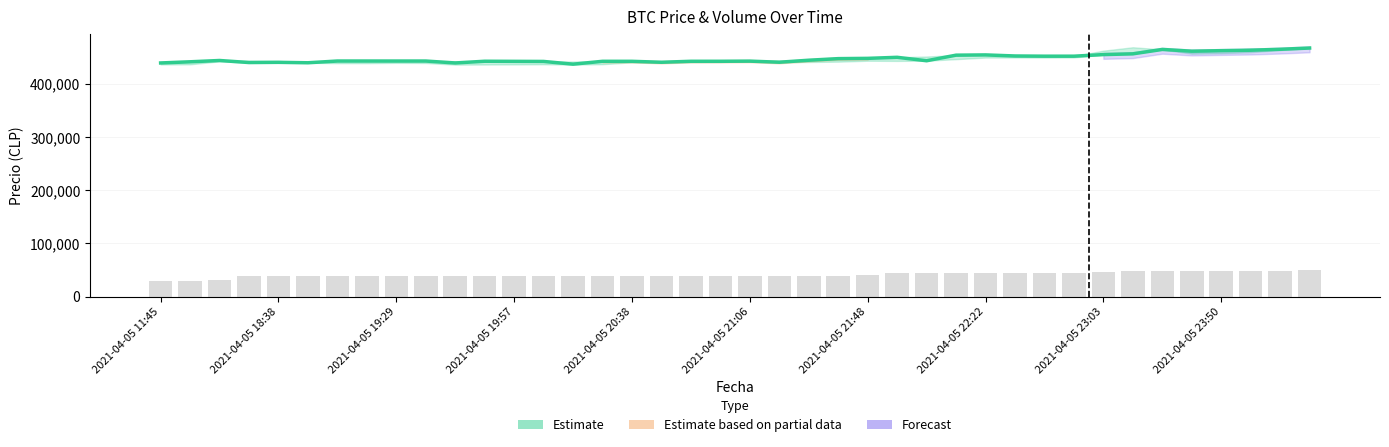

At how many categories does at least one series exceed 303031?

40